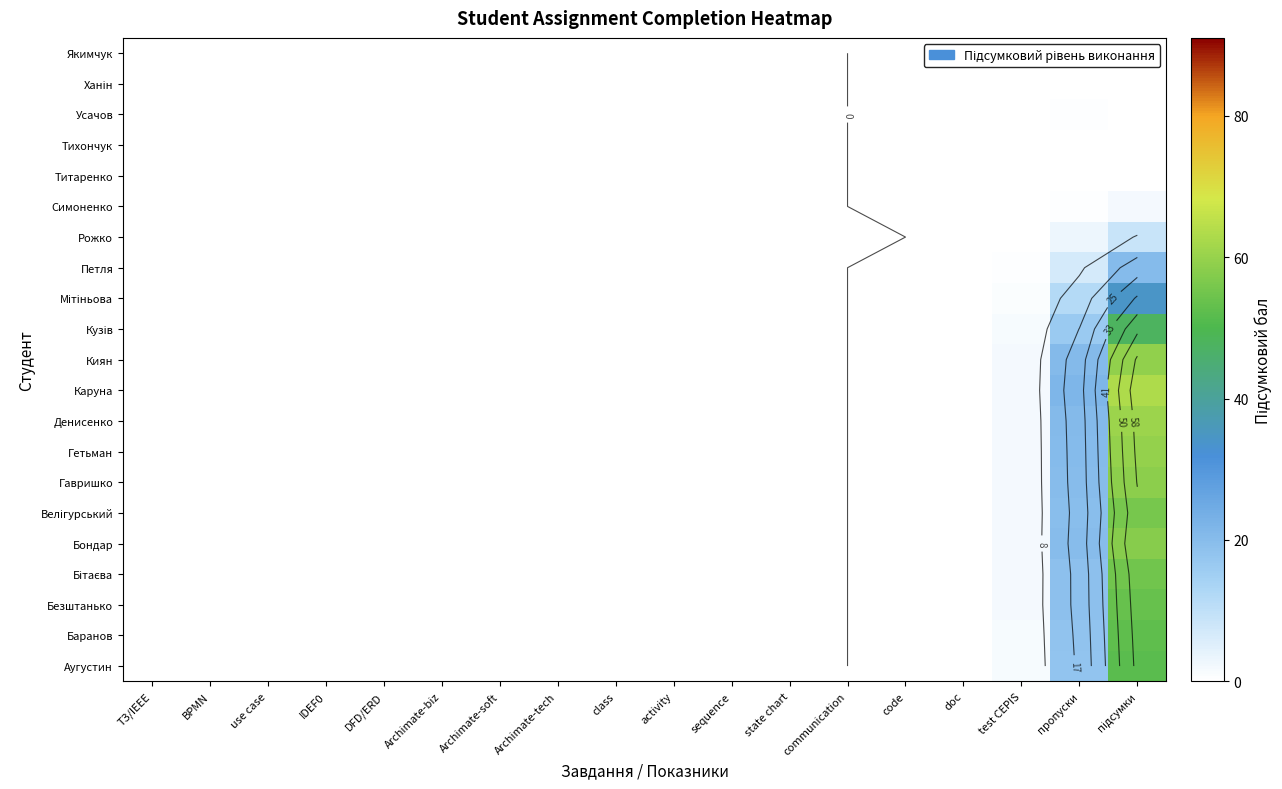

At which label does Бондар reach its peak?

підсумки